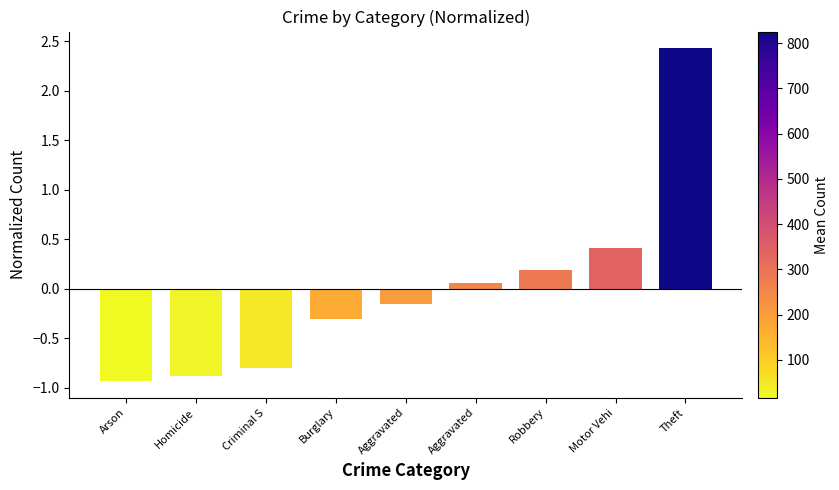

How many values are below zero?

5